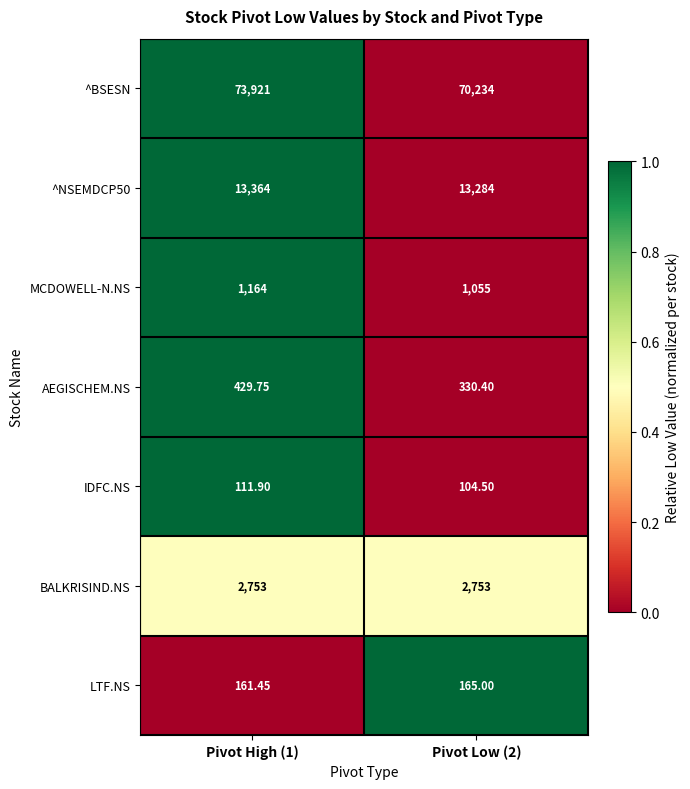

Between Pivot High (1) and Pivot Low (2), which series saw the biggest shift?

^BSESN